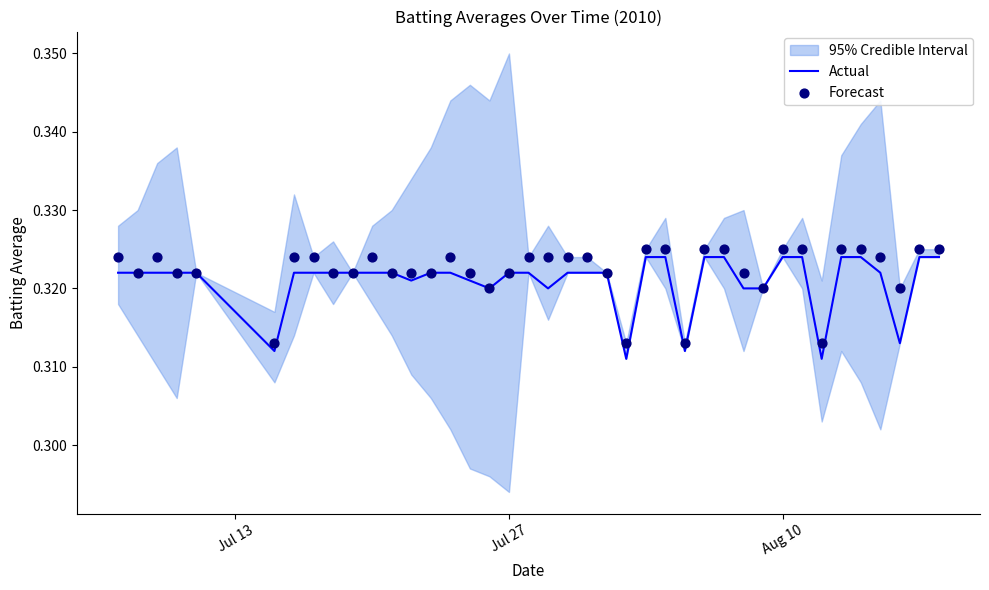

What are all the series names shown in the legend?

Actual, Forecast